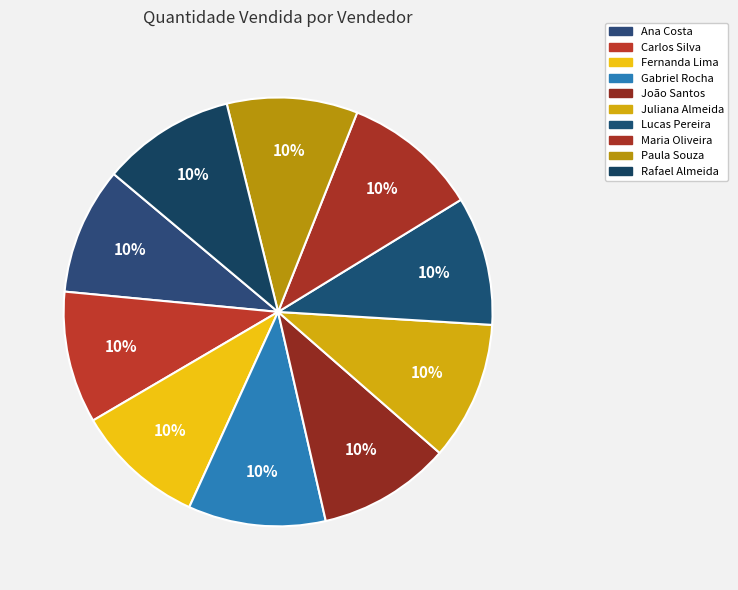

Which category has the smallest portion of the pie?

Ana Costa